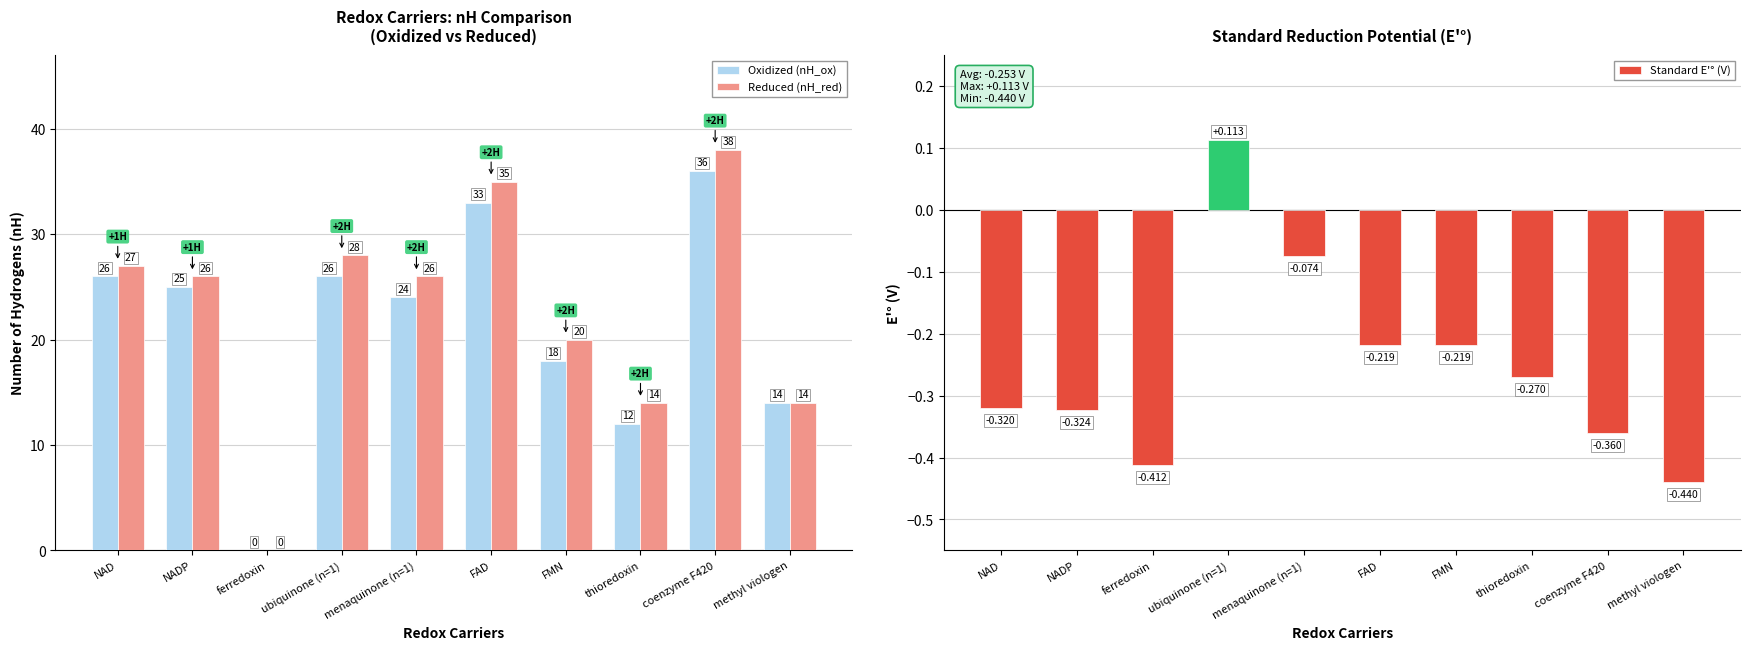

The Reduced (nH_red) series shows 13.2 at NAD. True or false?

False